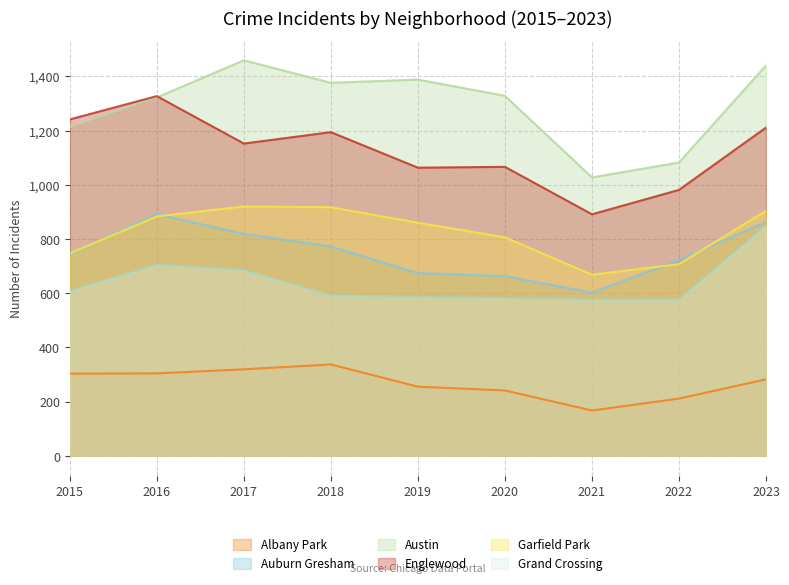

Reading left to right, what are all the values shown in this chart?

Albany Park: 2015=303	2016=304	2017=319	2018=337	2019=255	2020=241	2021=167	2022=211	2023=282
Auburn Gresham: 2015=744	2016=891	2017=819	2018=772	2019=674	2020=663	2021=602	2022=722	2023=863
Austin: 2015=1213	2016=1322	2017=1459	2018=1376	2019=1388	2020=1328	2021=1027	2022=1082	2023=1440
Englewood: 2015=1241	2016=1327	2017=1152	2018=1194	2019=1063	2020=1066	2021=891	2022=981	2023=1211
Garfield Park: 2015=747	2016=883	2017=920	2018=917	2019=860	2020=806	2021=668	2022=707	2023=904
Grand Crossing: 2015=609	2016=705	2017=685	2018=592	2019=586	2020=581	2021=576	2022=577	2023=849